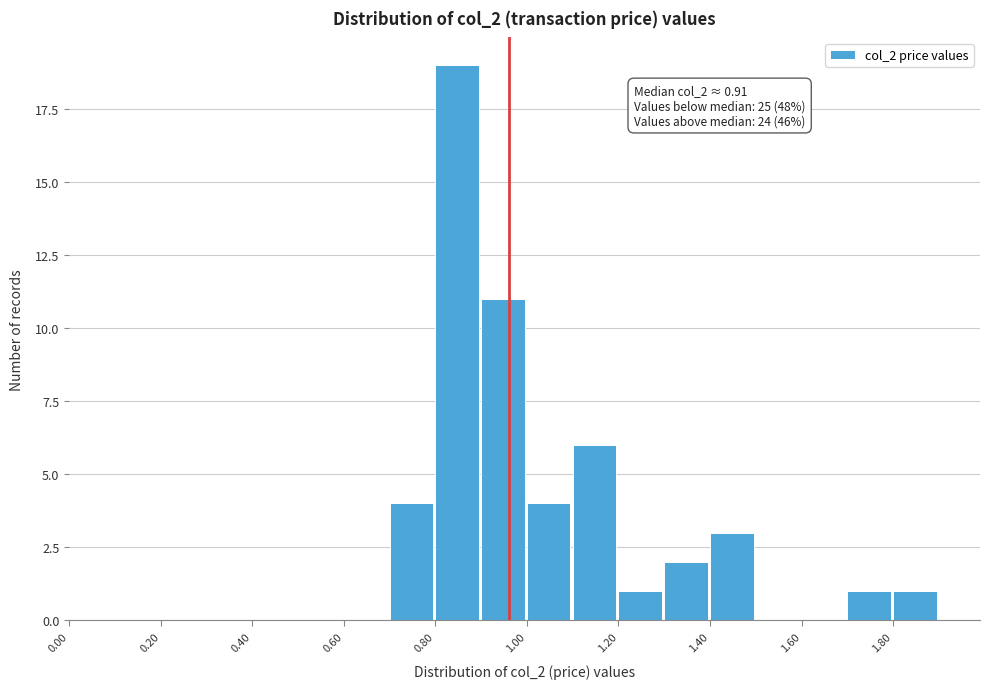

Over which range of the x-axis is the bar tallest?

0.8 to 0.9